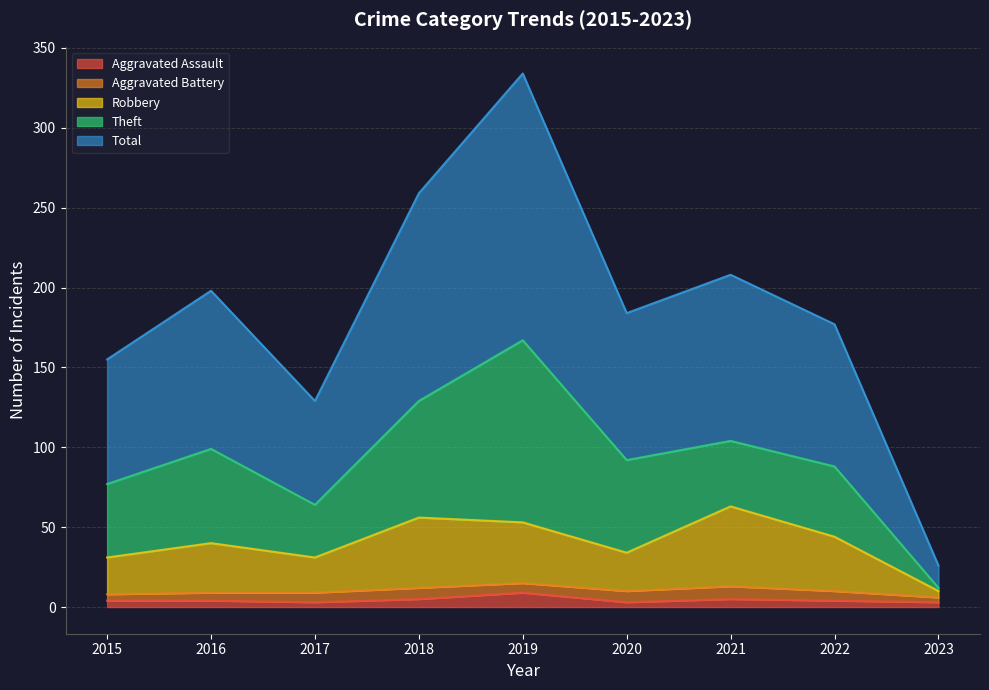

Which has a higher value, 2018 or 2017?

2018